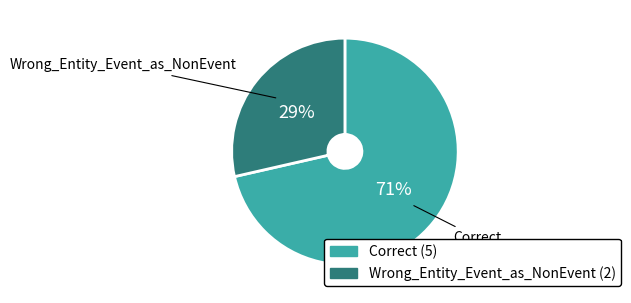

How many slices are in this pie chart?

2